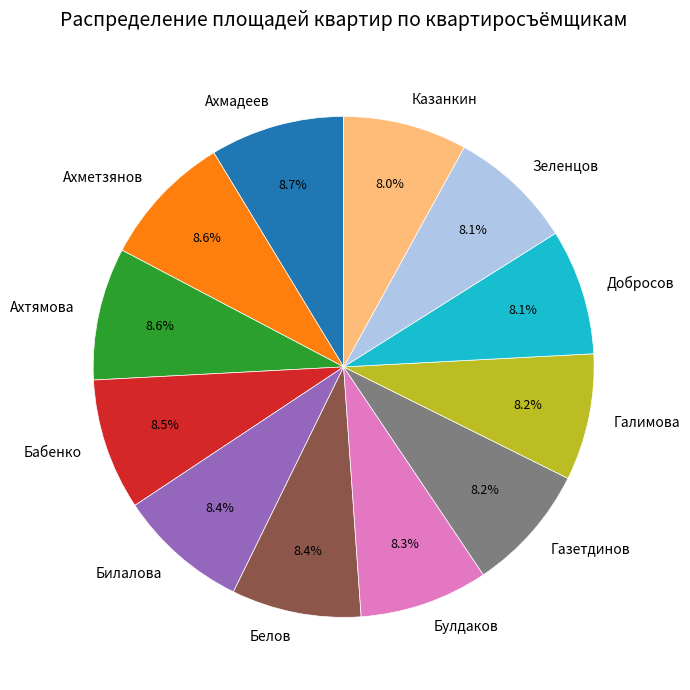

Is there any slice that represents more than half of the pie?

No